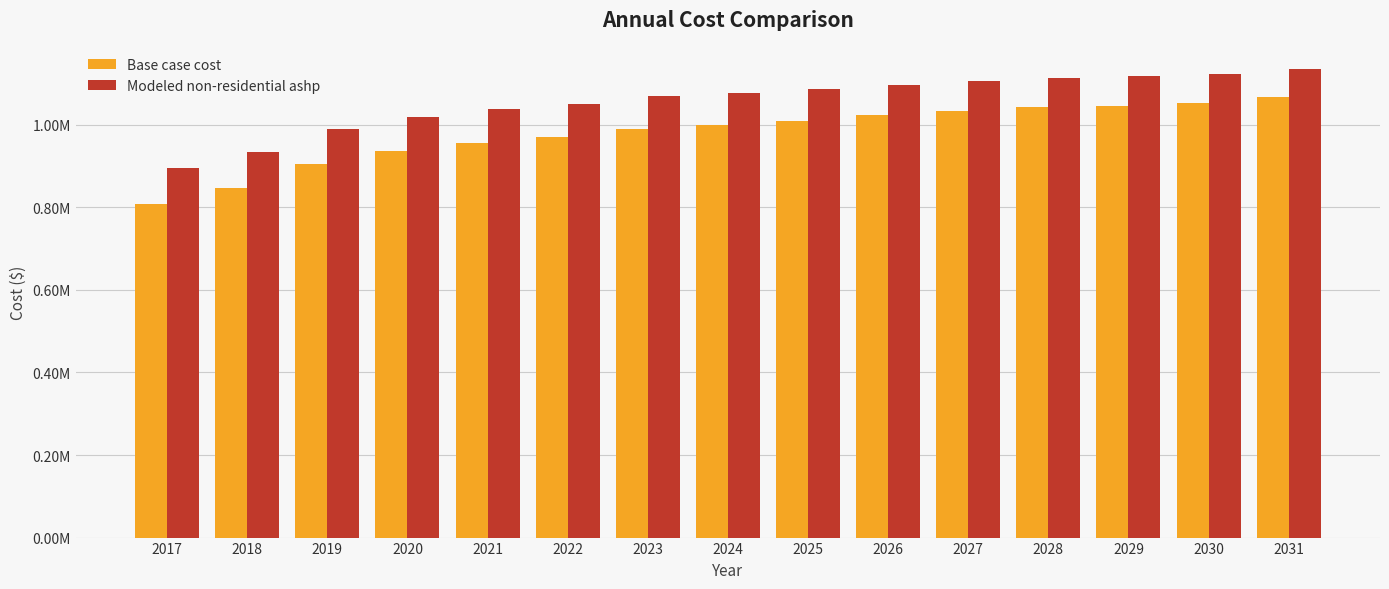

Which series has the largest total across all categories?

Modeled non-residential ashp